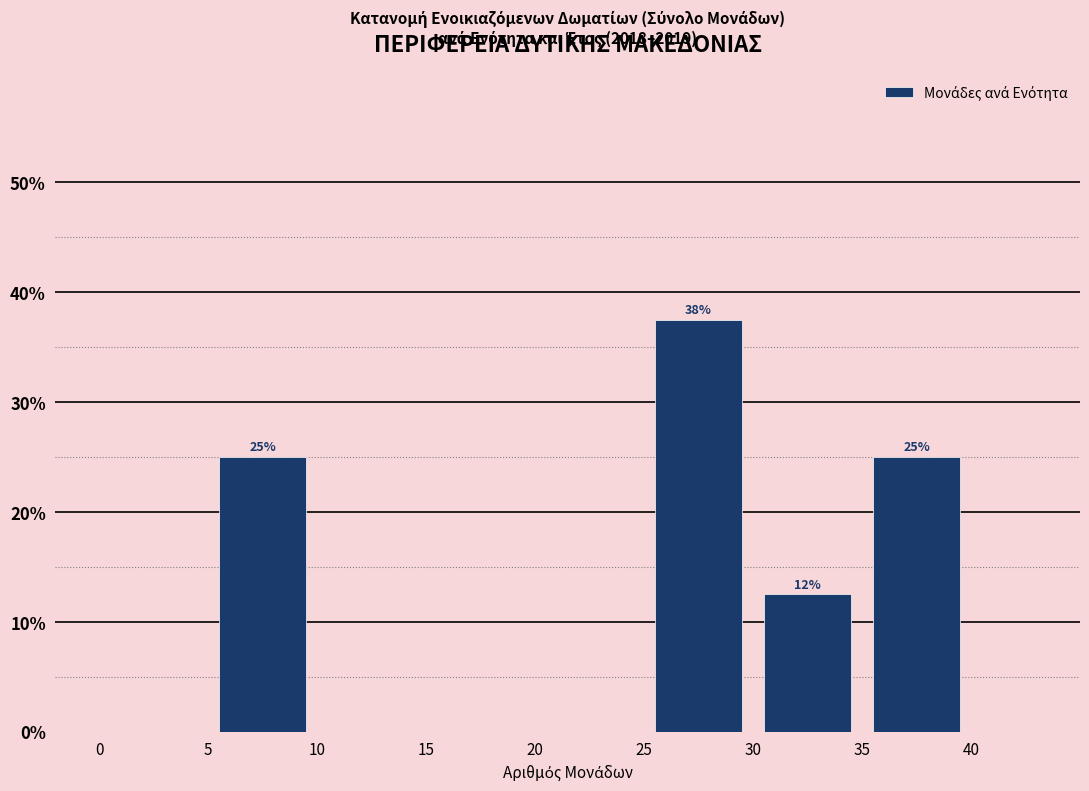

Which range on the x-axis has the tallest bar?

25 to 30